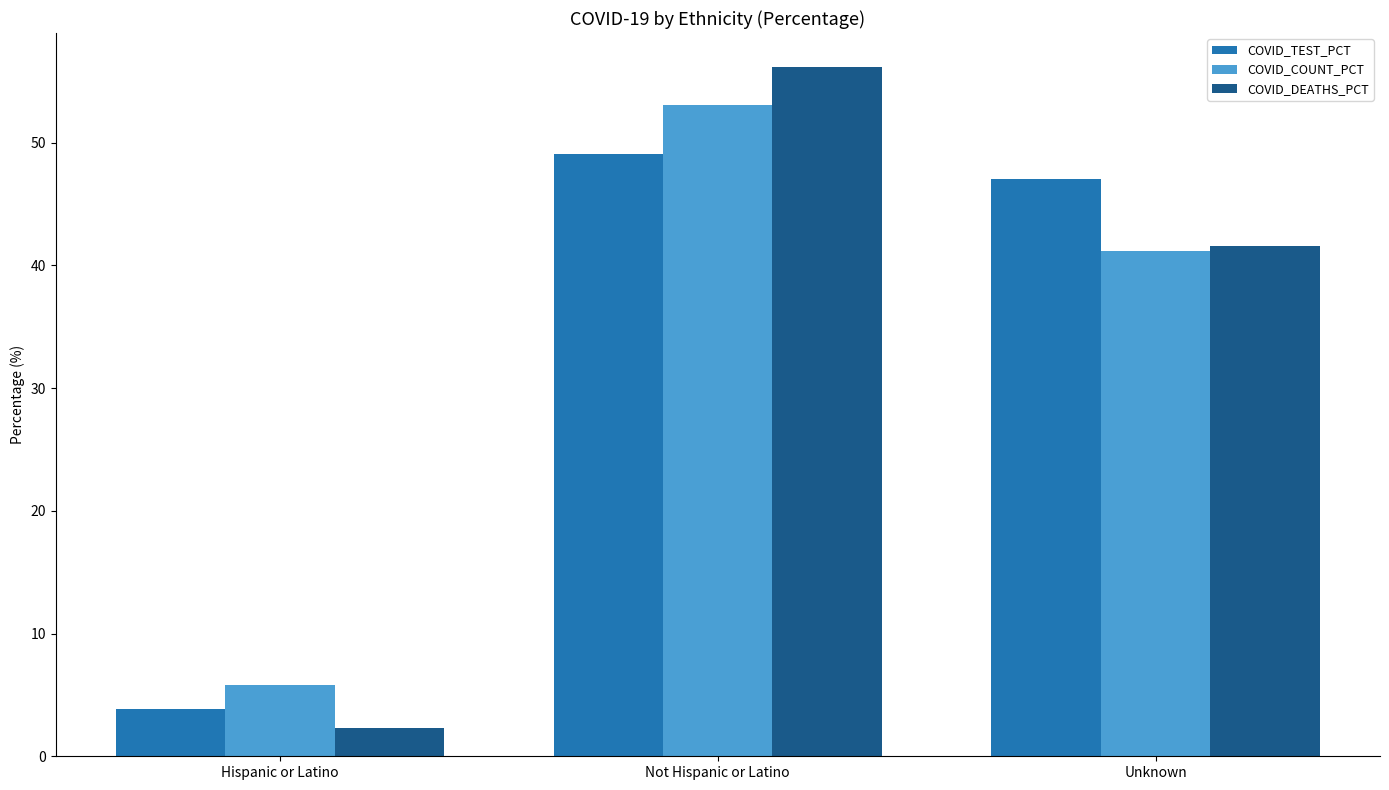

Which series changed the most between Hispanic or Latino and Not Hispanic or Latino?

COVID_DEATHS_PCT